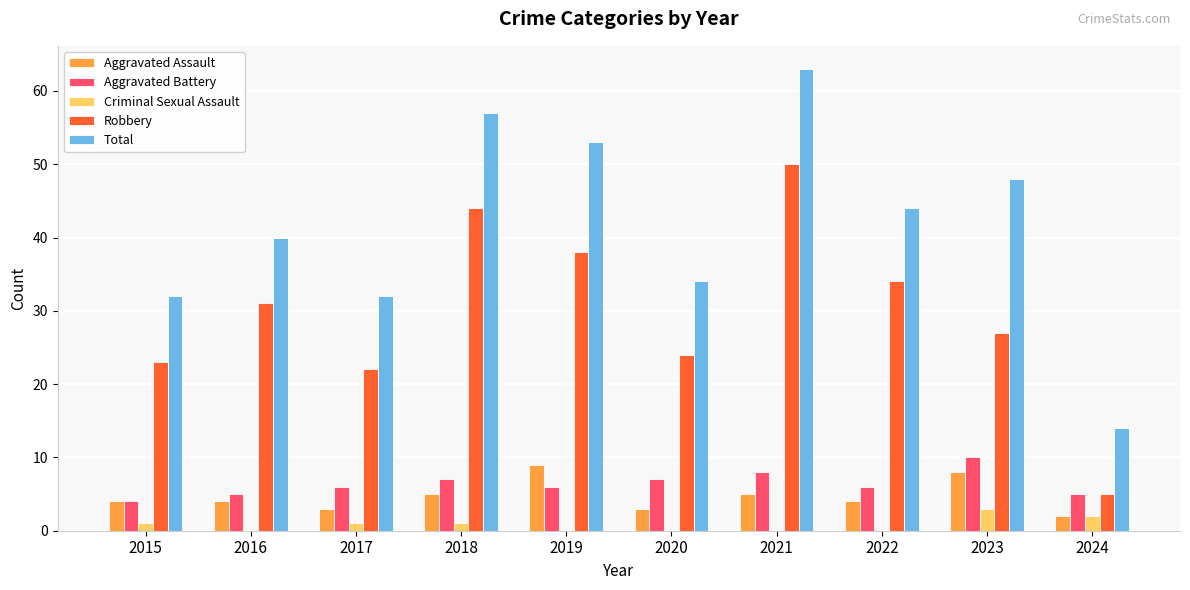

What is the sum of all Robbery values?

298